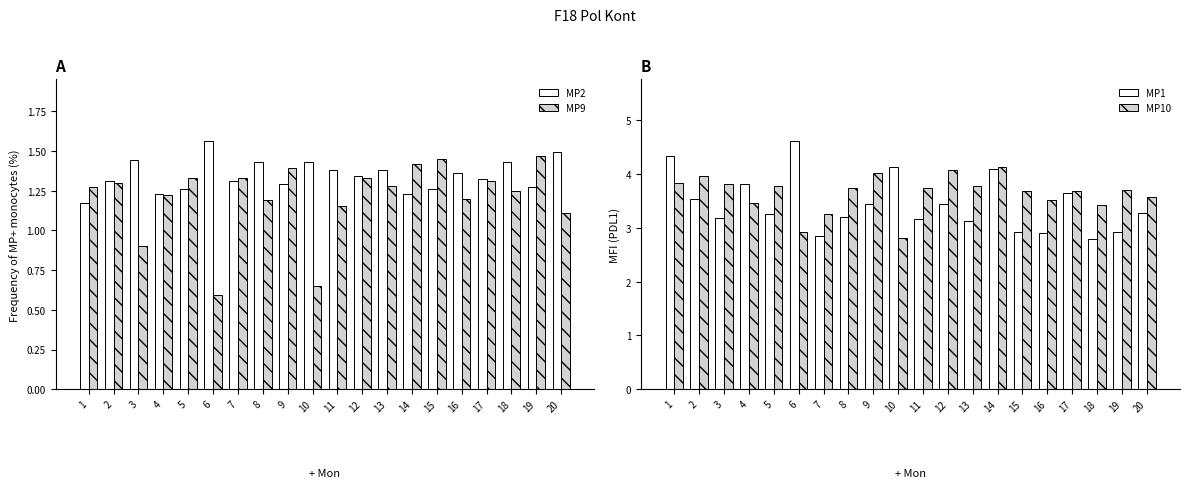

Is the value of MP10 at 7 greater than the value of MP2 at 5?

Yes